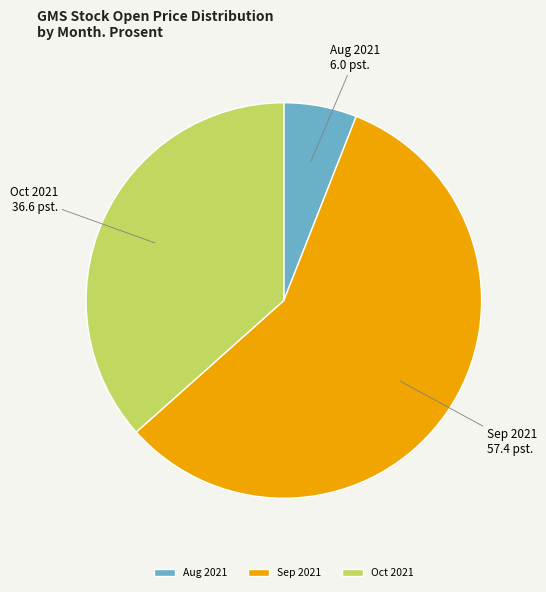

Which has a higher value, Sep 2021 or Aug 2021?

Sep 2021